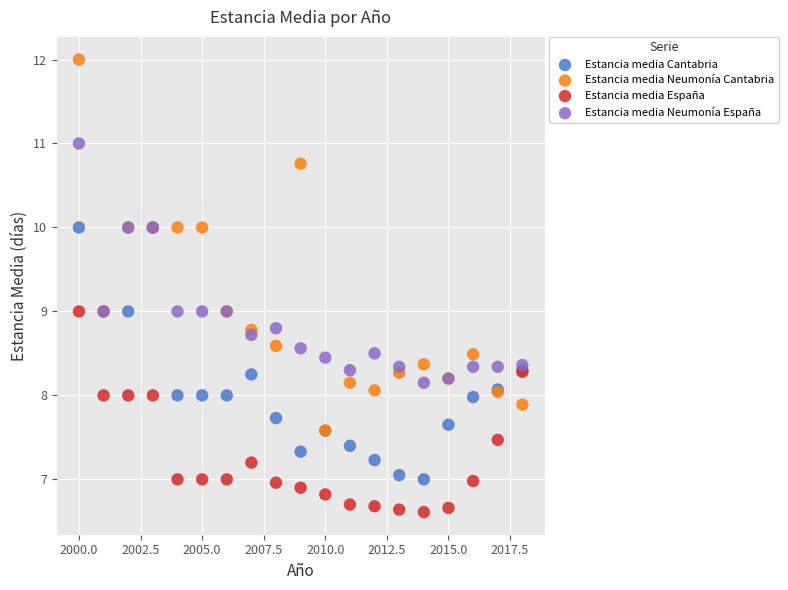

Which series reaches the maximum Y coordinate?

Estancia media Neumonía Cantabria